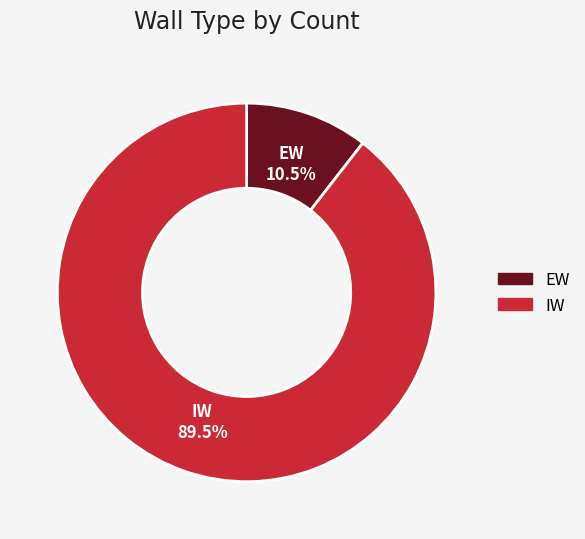

Rank the categories by value from highest to lowest.

IW, EW